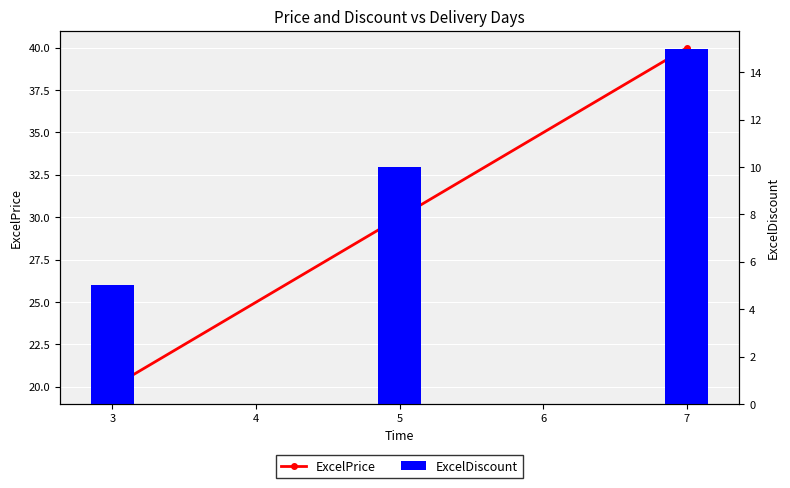

The value of ExcelPrice at 5 is 10.9. True or false?

False